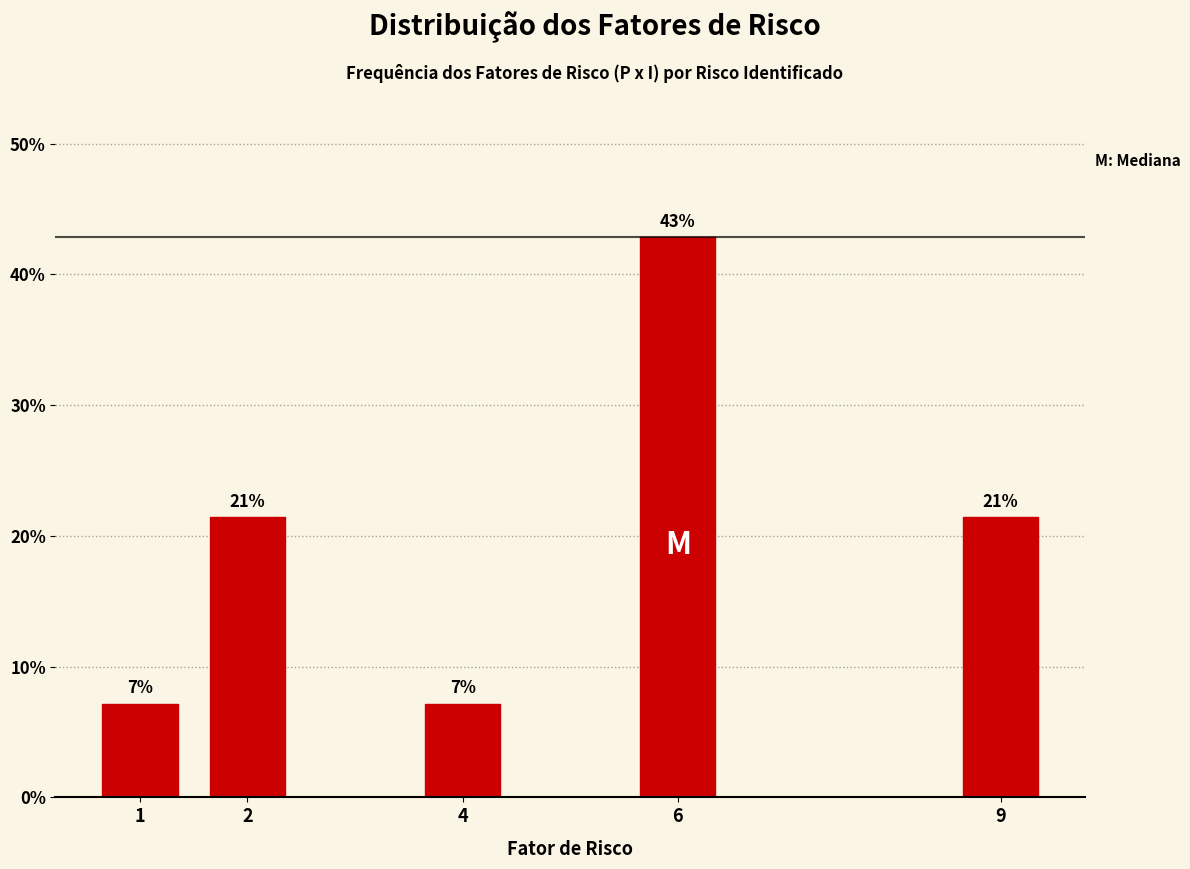

How many bars are there in total?

5